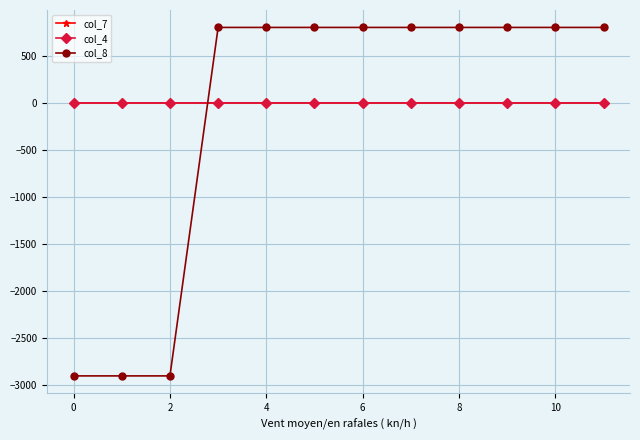

After their last crossing, which series has the higher values: col_8 or col_7?

col_8